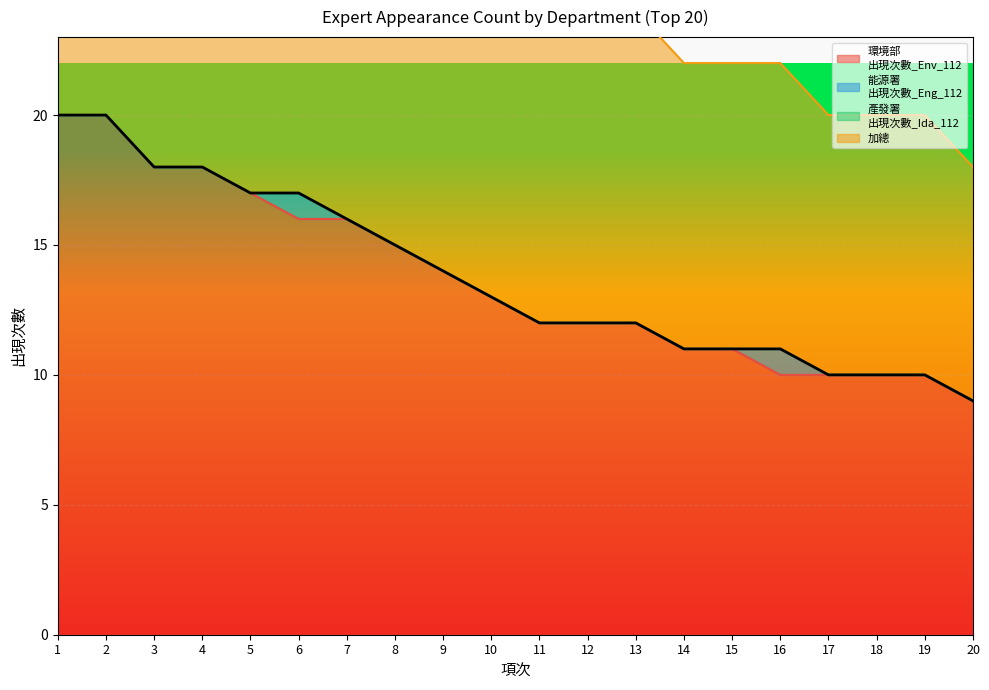

Which has a higher value, 4 or 1?

1